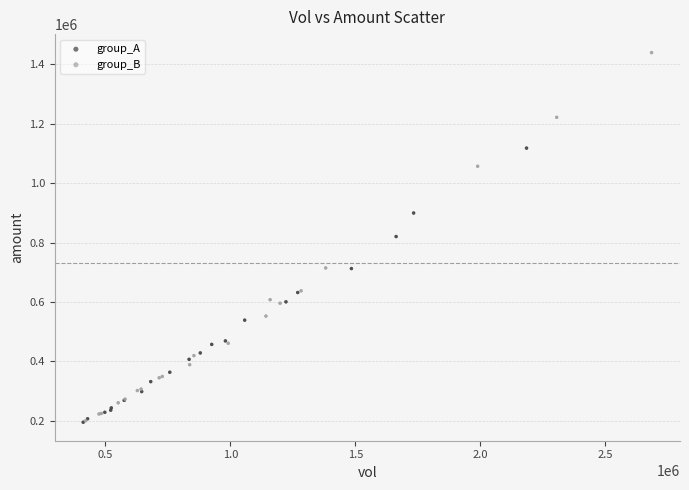

Which series reaches the maximum Y coordinate?

group_B